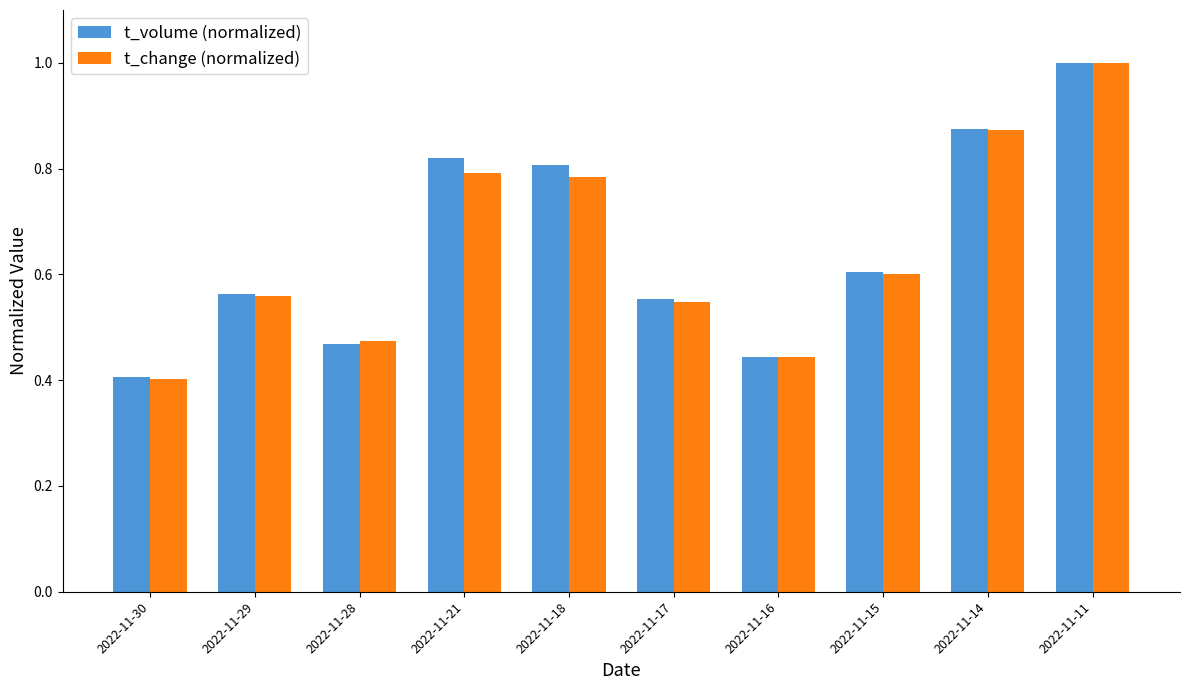

Which series has the widest spread of values?

t_change (normalized)